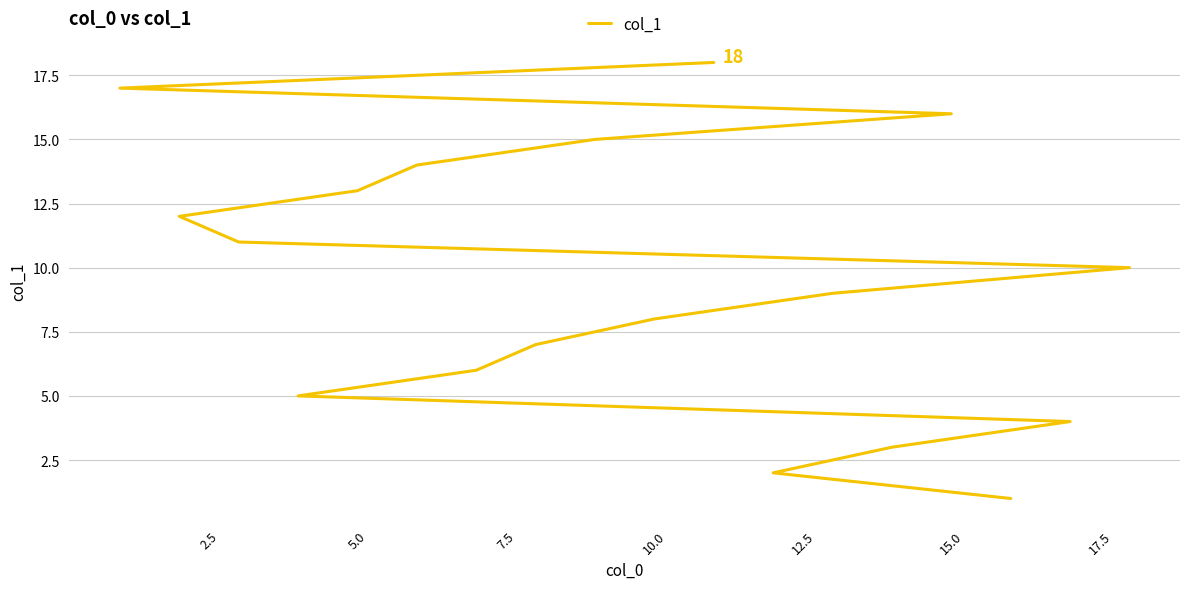

Does the chart display data point markers on the line(s)?

No